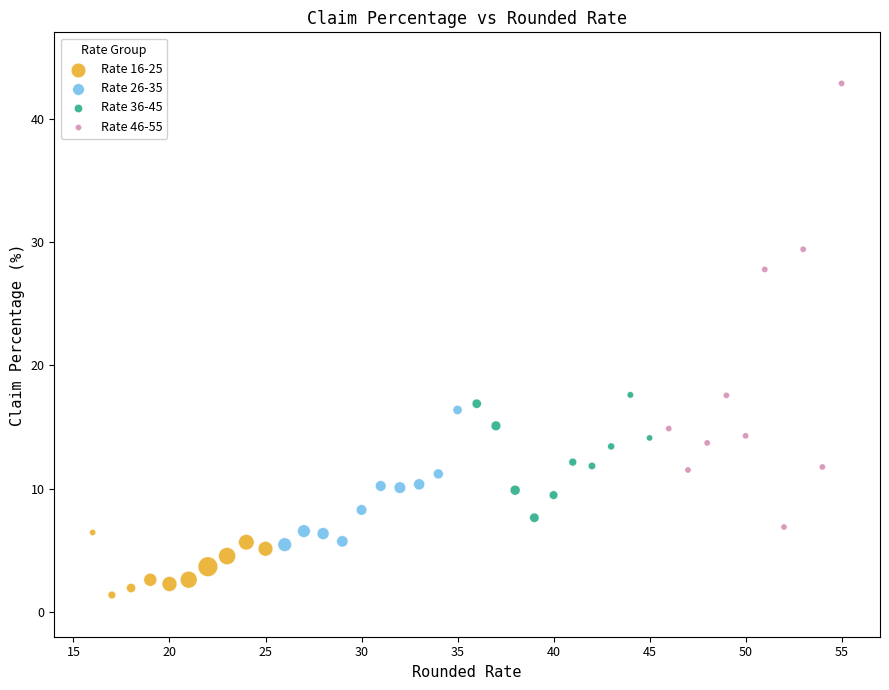

What are all the series names shown in the legend?

Rate 16-25, Rate 26-35, Rate 36-45, Rate 46-55